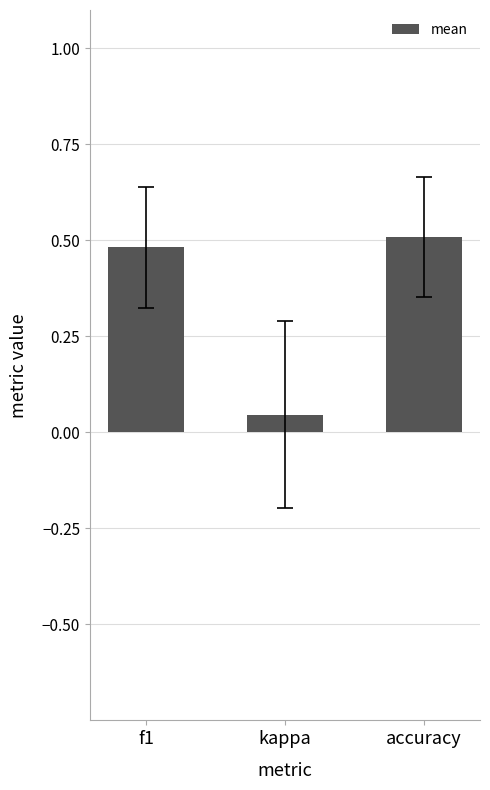

Is it true that the value at accuracy is 0.5?

True